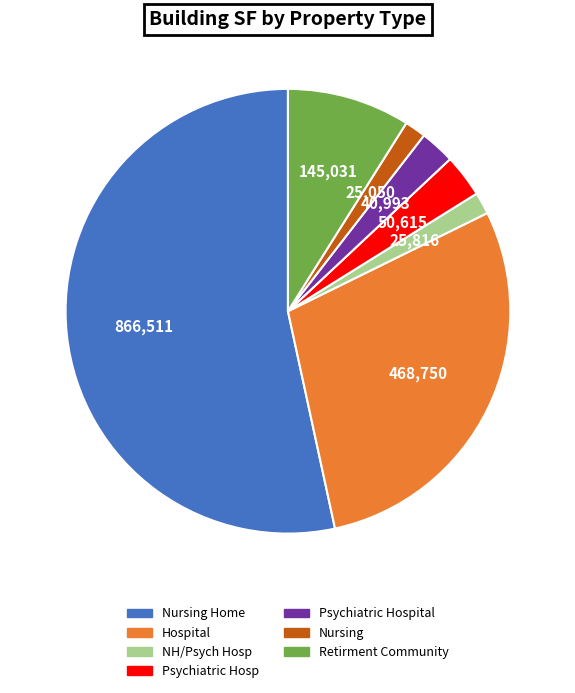

Does any single category account for the majority?

Yes